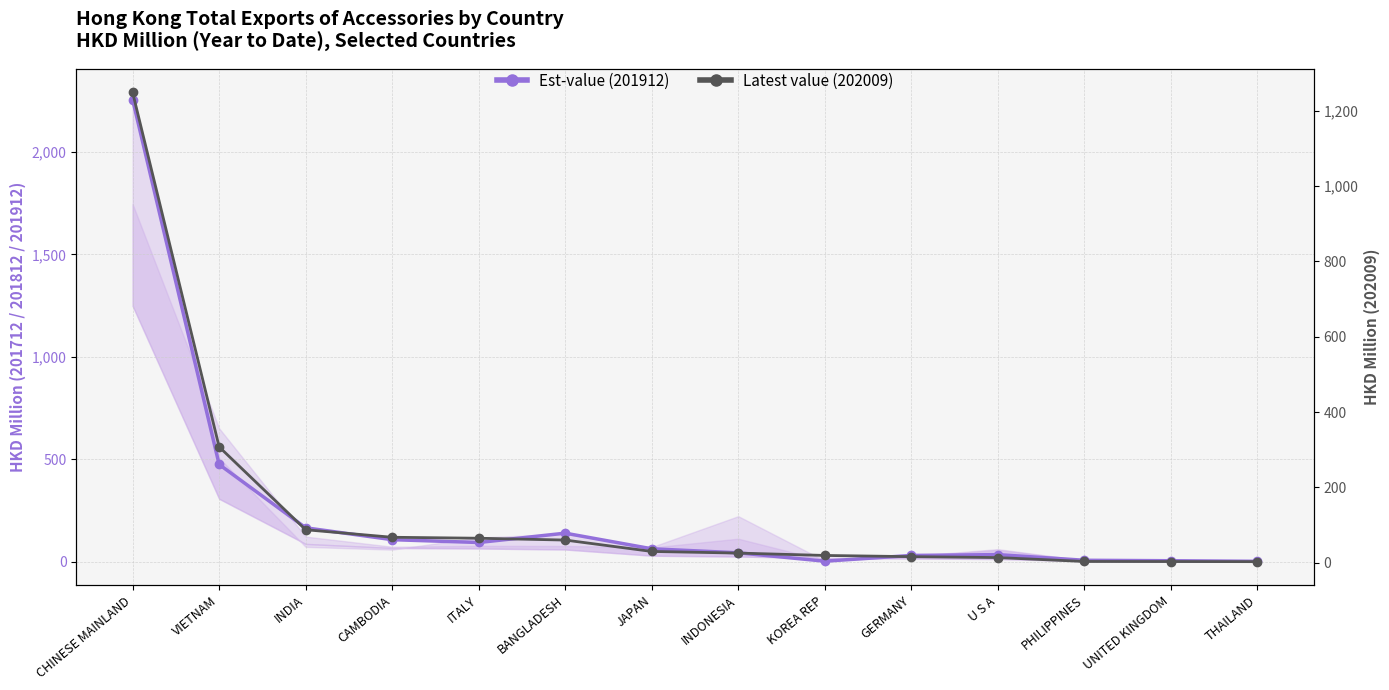

Is it true that Est-currently infected cases (201912) equals 35.4 at U S A?

True